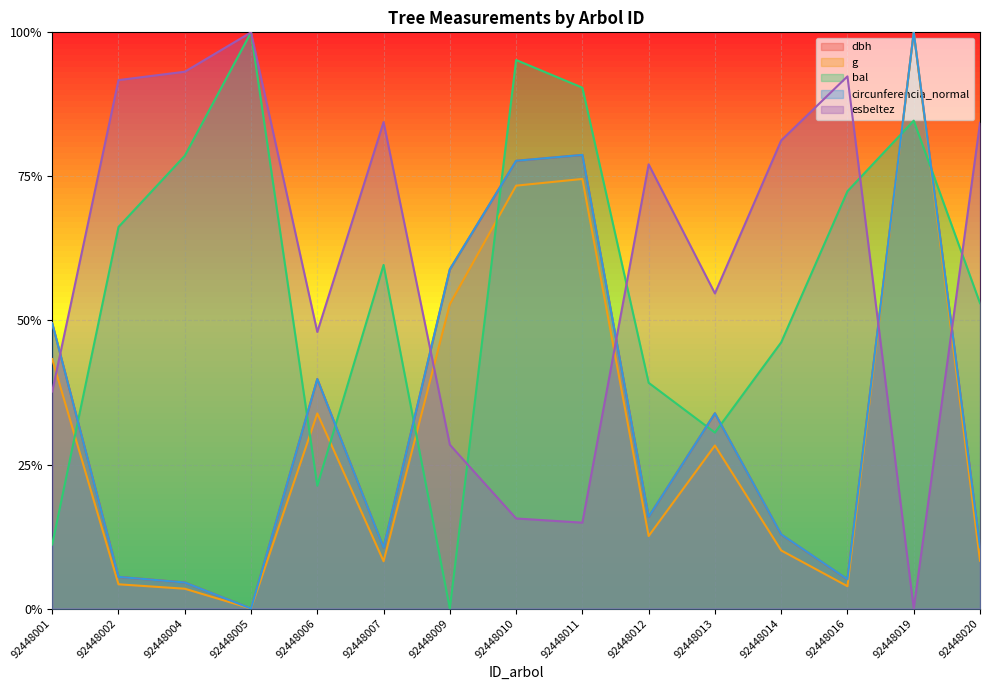

Which series has the largest total across all categories?

esbeltez